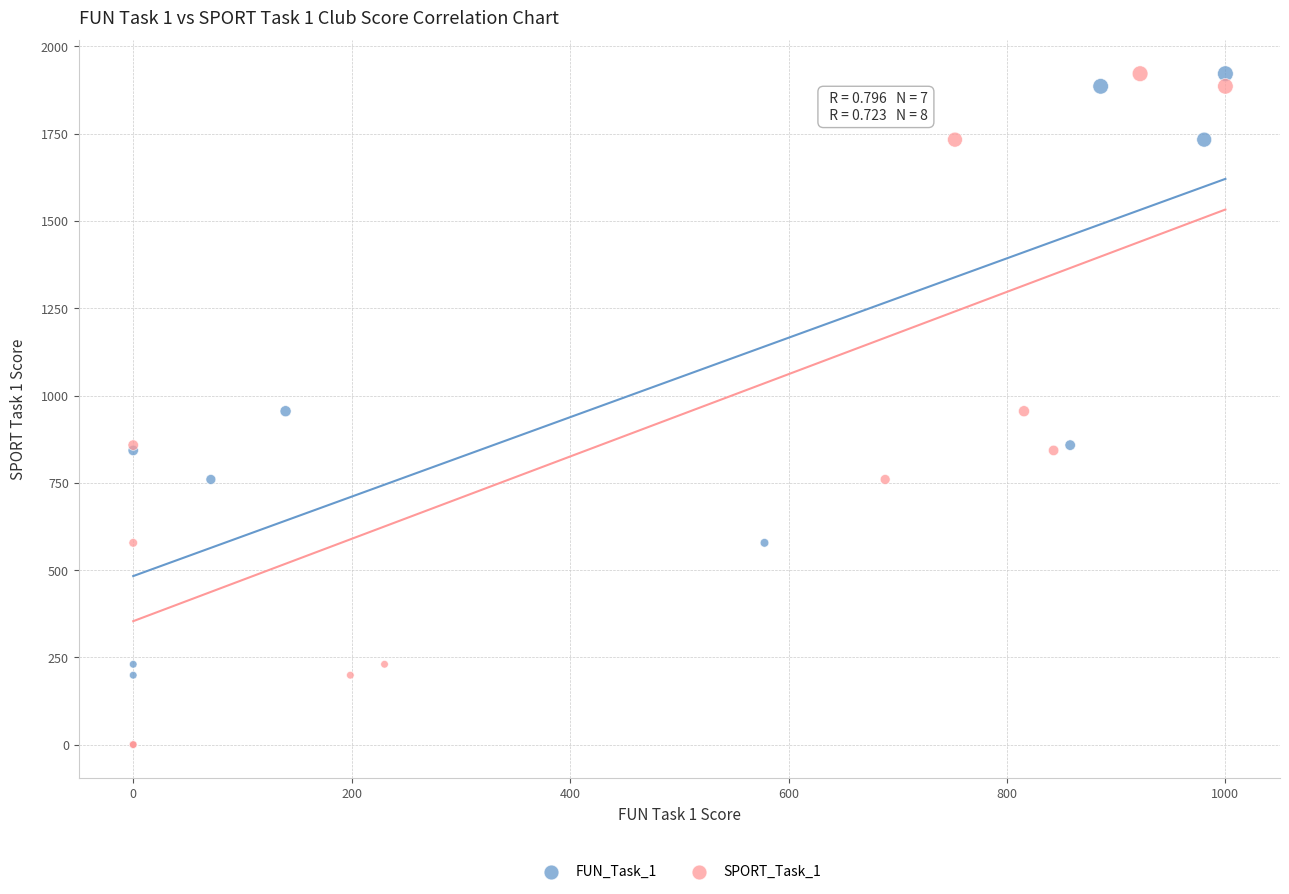

What are all the series names shown in the legend?

FUN_Task_1, SPORT_Task_1